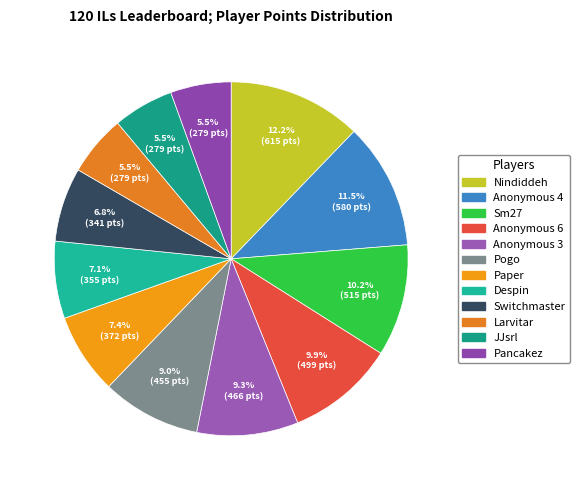

How many segments does this pie chart have?

12